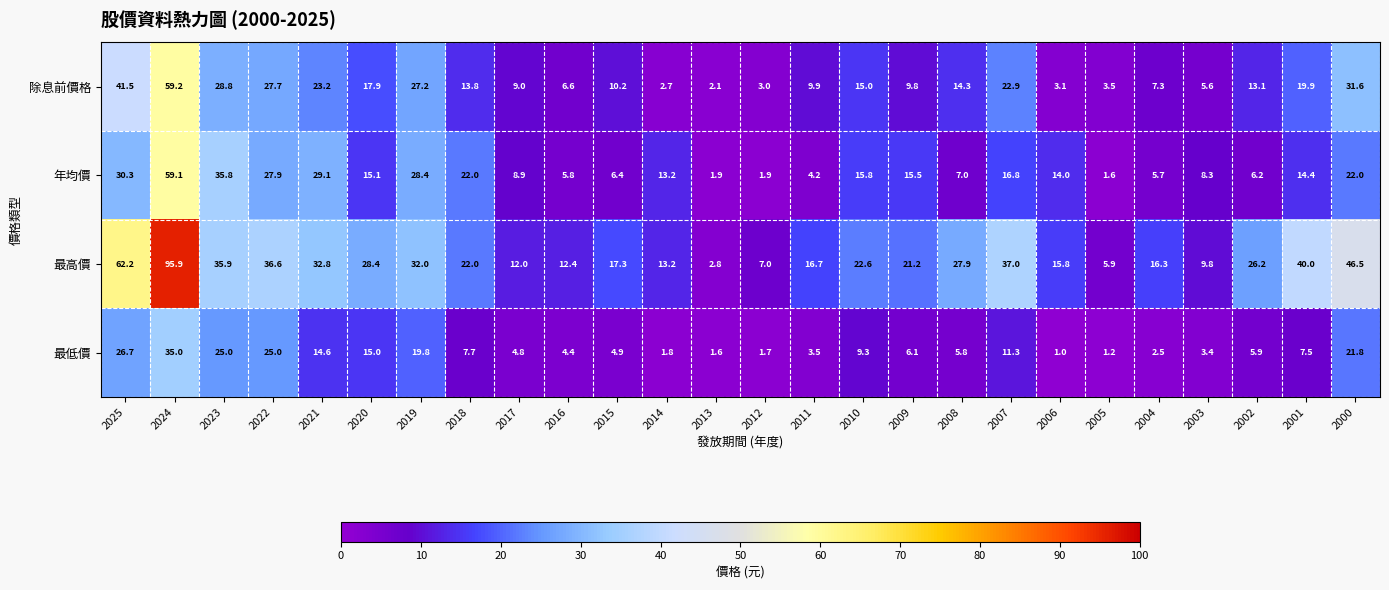

Is it true that 最低價 equals 18.9 at 2007?

False